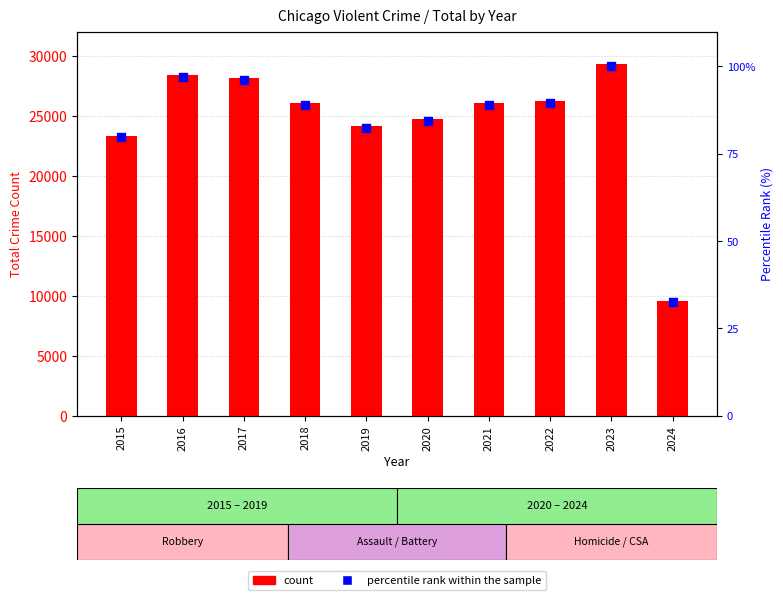

At how many categories does at least one series exceed 19147?

9